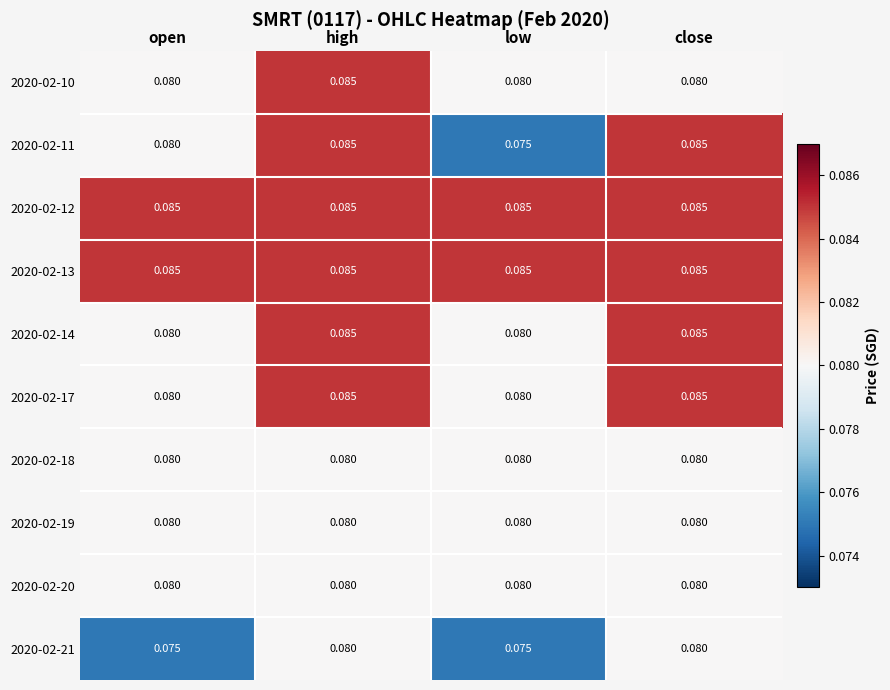

At which label does 2020-02-10 reach its peak?

high